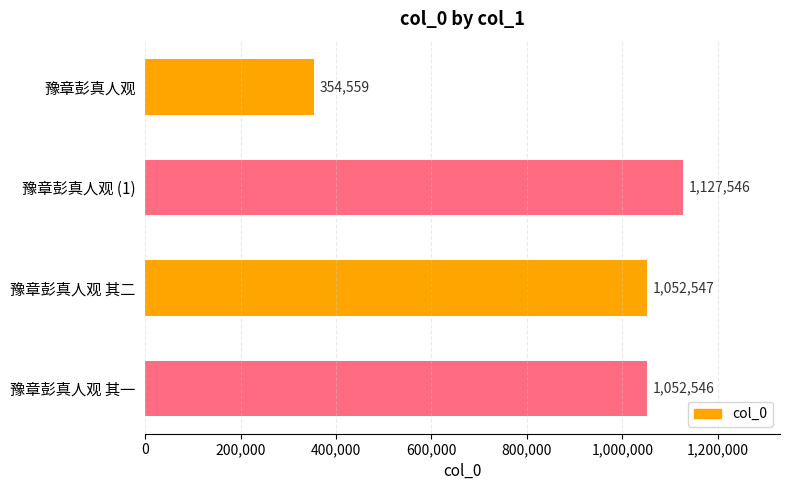

What is the smallest value displayed?

354559